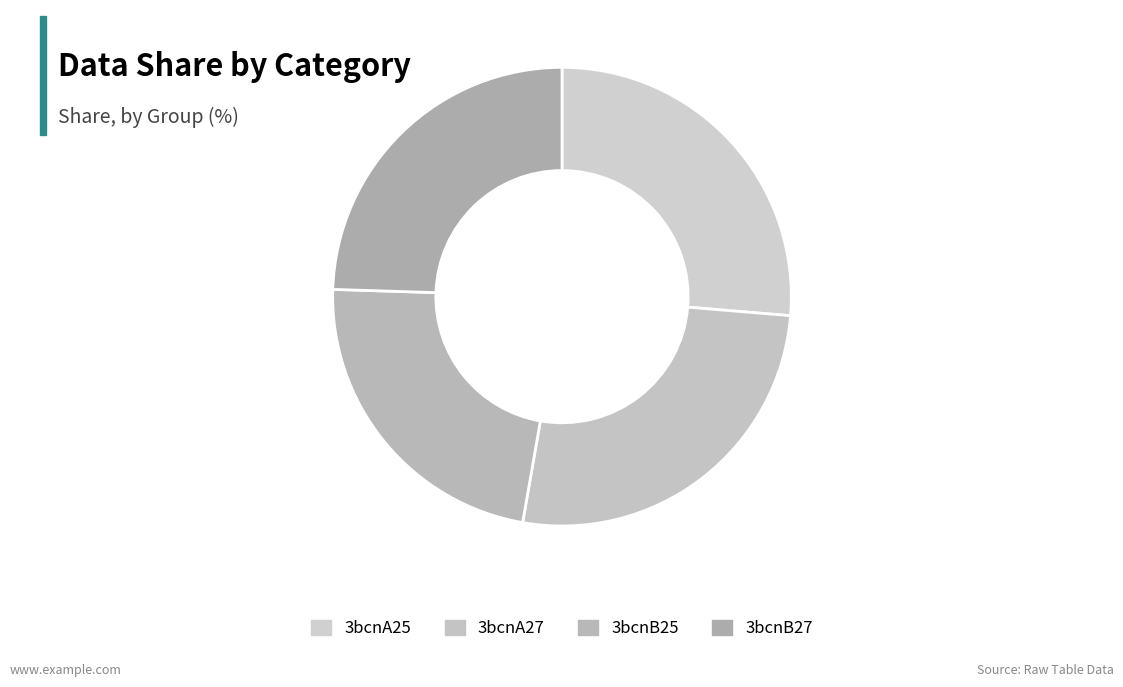

Is there any slice that represents more than half of the pie?

No